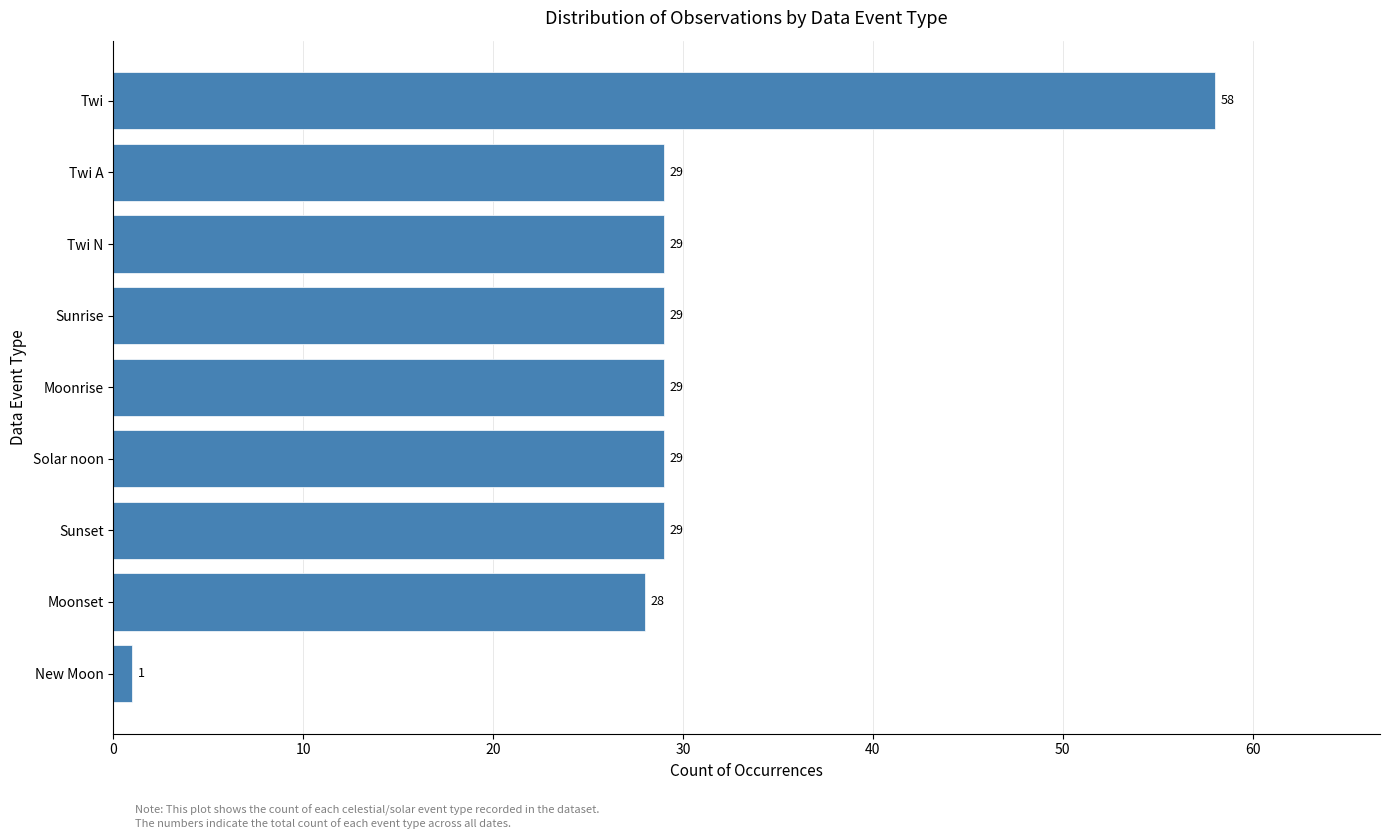

The chart shows a value of 29 at Twi A. True or false?

True